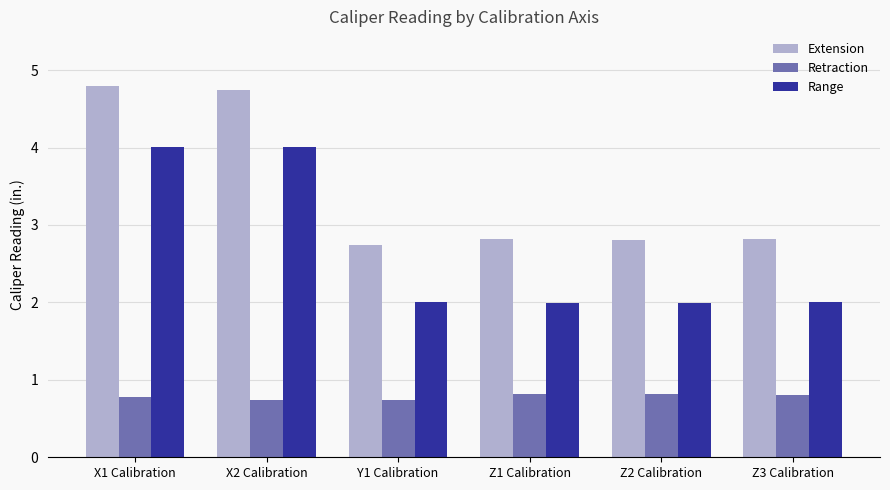

What is the approximate value of Retraction at Y1 Calibration?

0.7